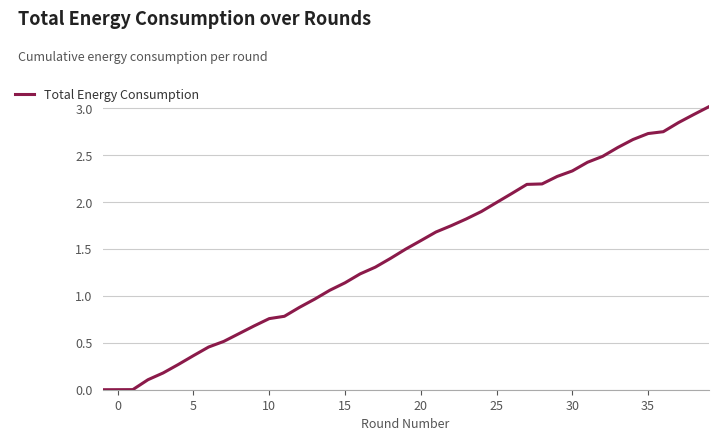

What is the difference between the maximum and minimum values?

3.0